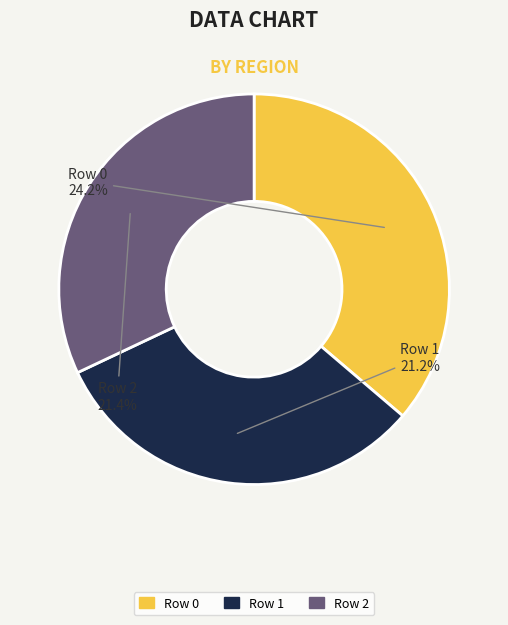

To the nearest percent, what is the difference between the 0 and 1 slice percentages?

4%